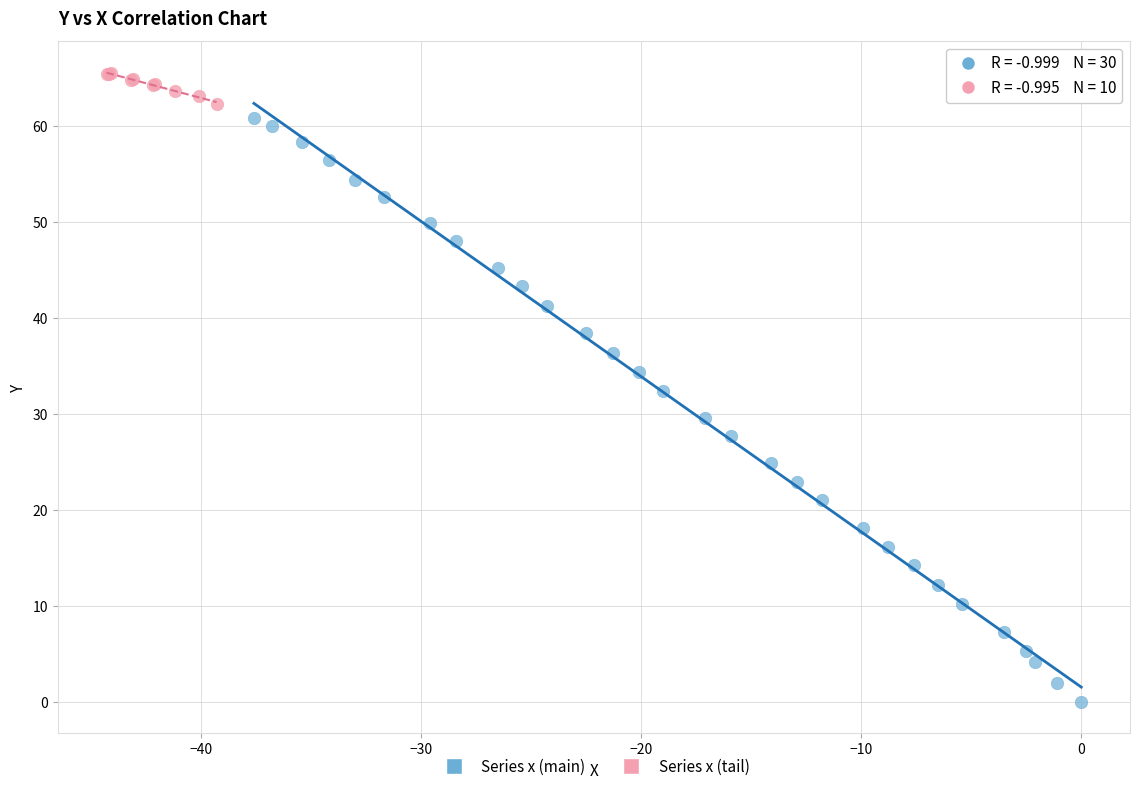

Which series contains the lowest Y value?

Series x (main)